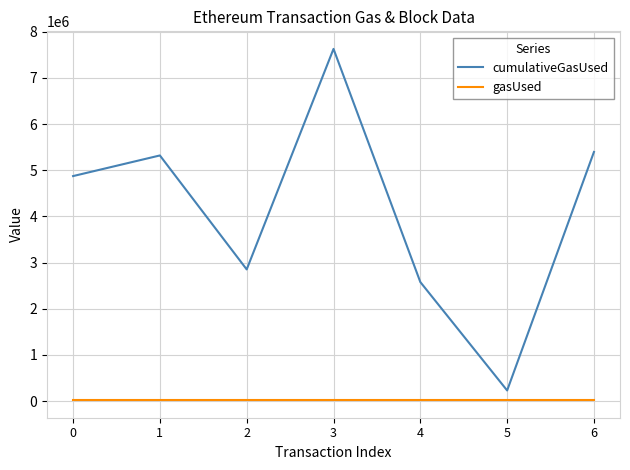

Does the chart have visible grid lines?

Yes